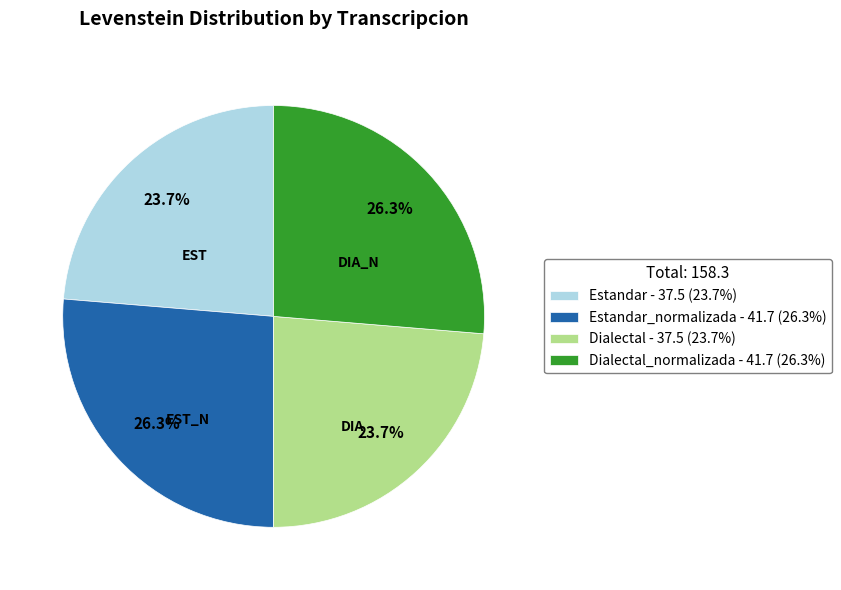

How many slices are in this pie chart?

4